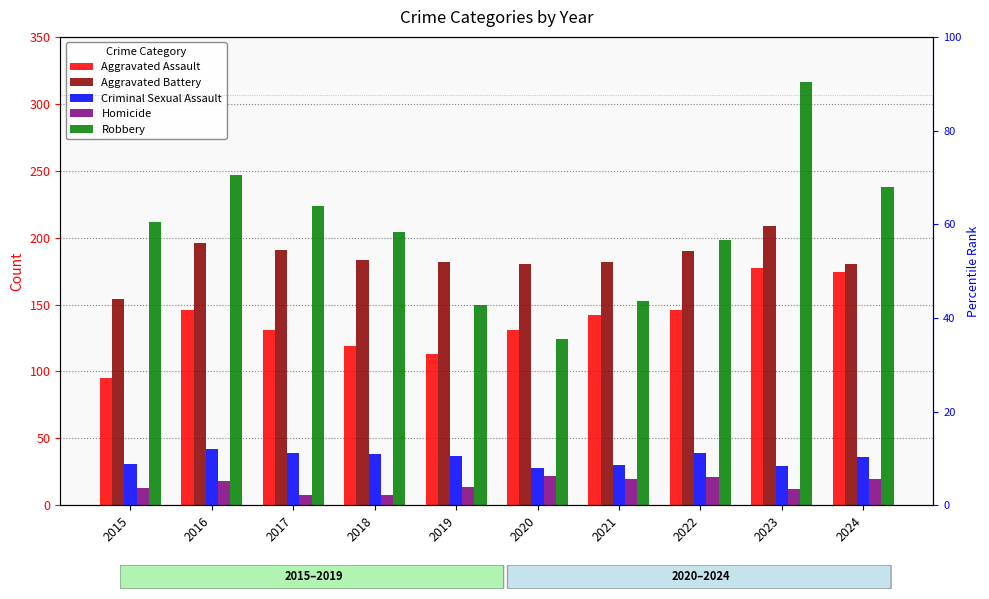

What is the spread (max minus min) of values at 2015?

199